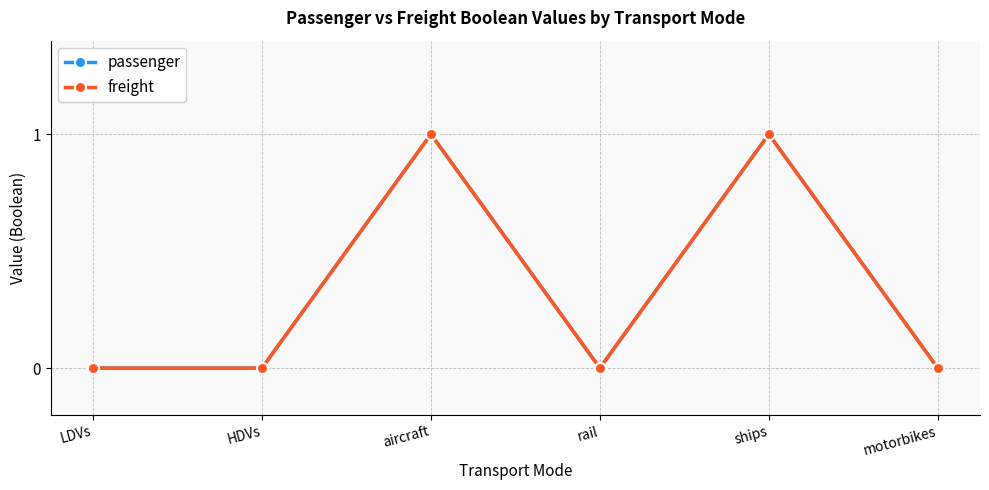

Does the chart have visible grid lines?

Yes